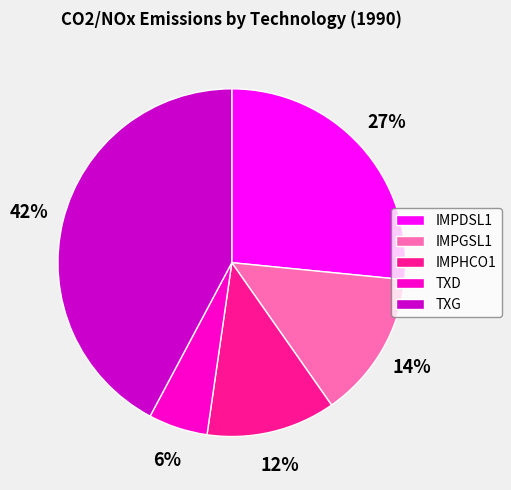

How many segments does this pie chart have?

5